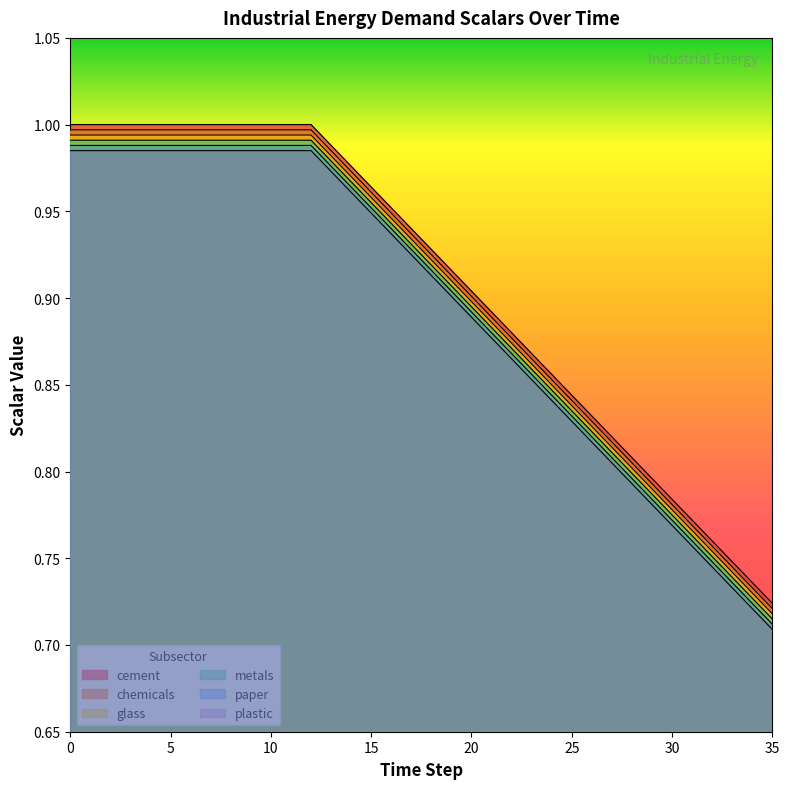

List the series in order of their peak value, lowest first.

plastic, paper, metals, glass, chemicals, cement